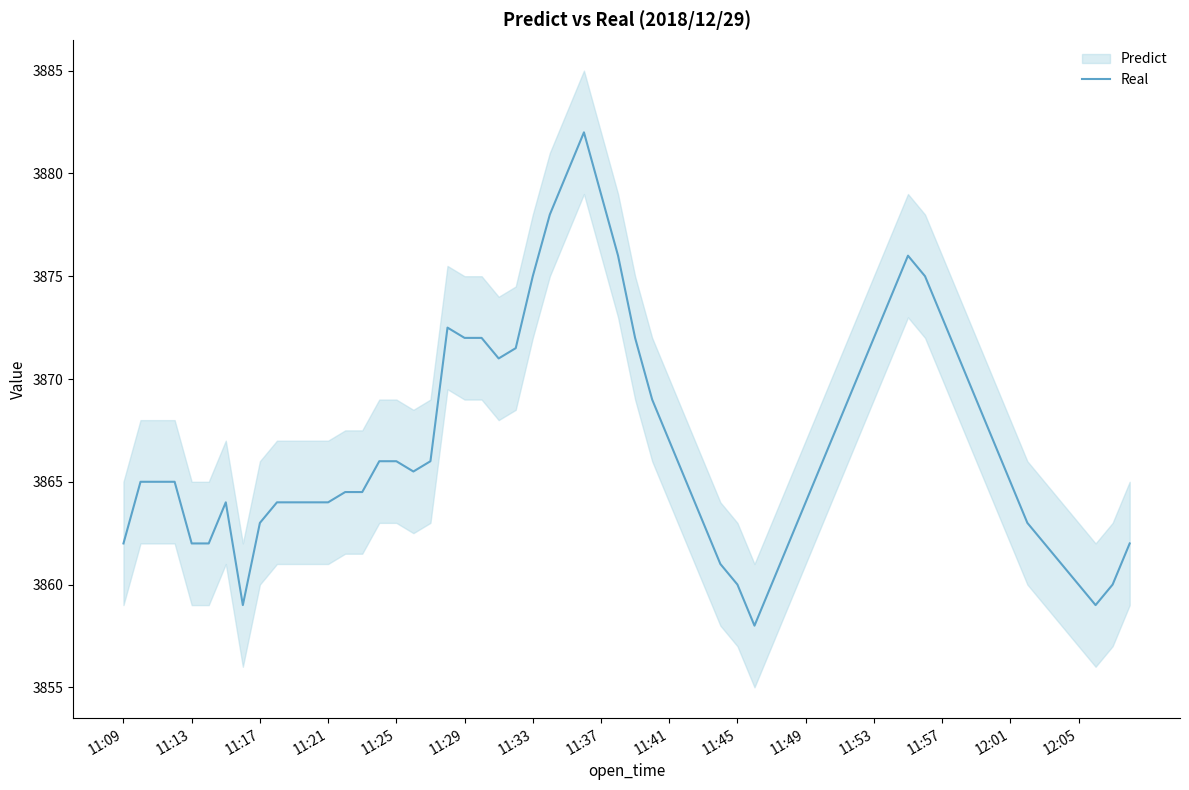

True or false: Real has a value of 5391.7 at 11:13.

False